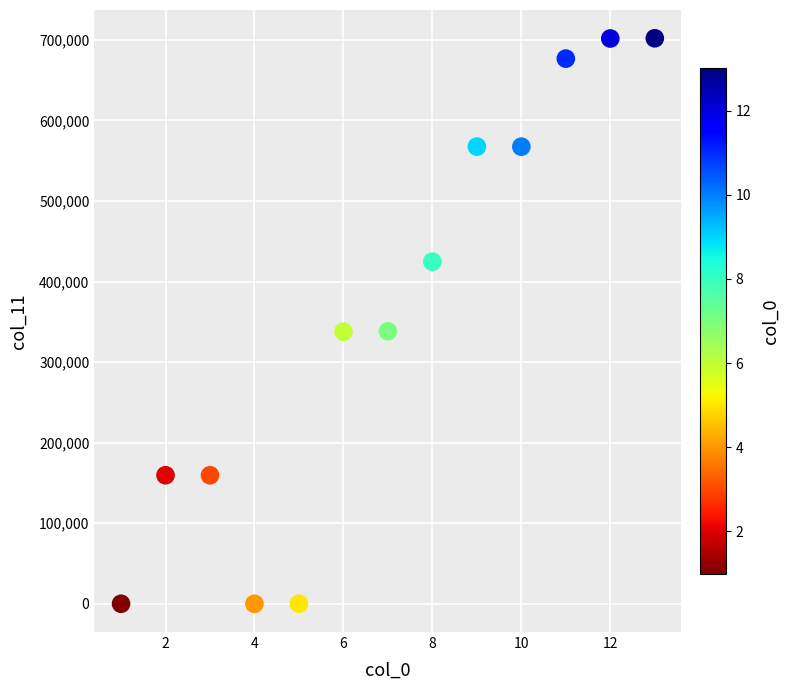

What is the range of X values (max minus min)?

12